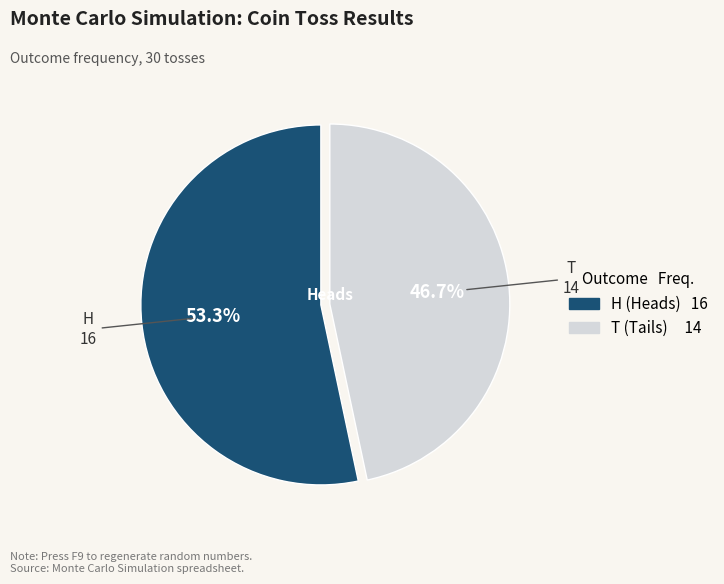

Is the sum of H and T greater than half?

Yes